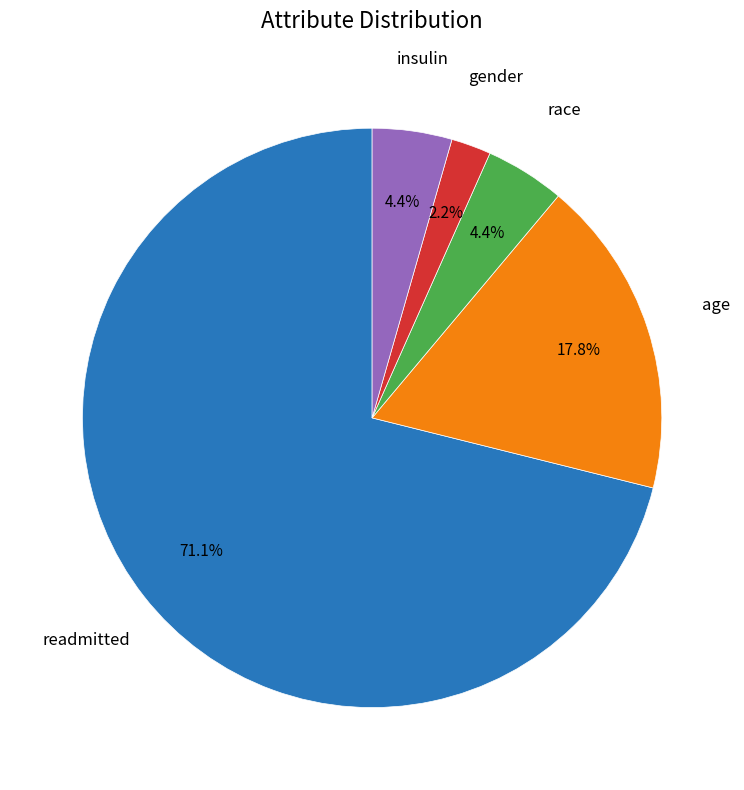

Is there a majority slice in this chart?

Yes